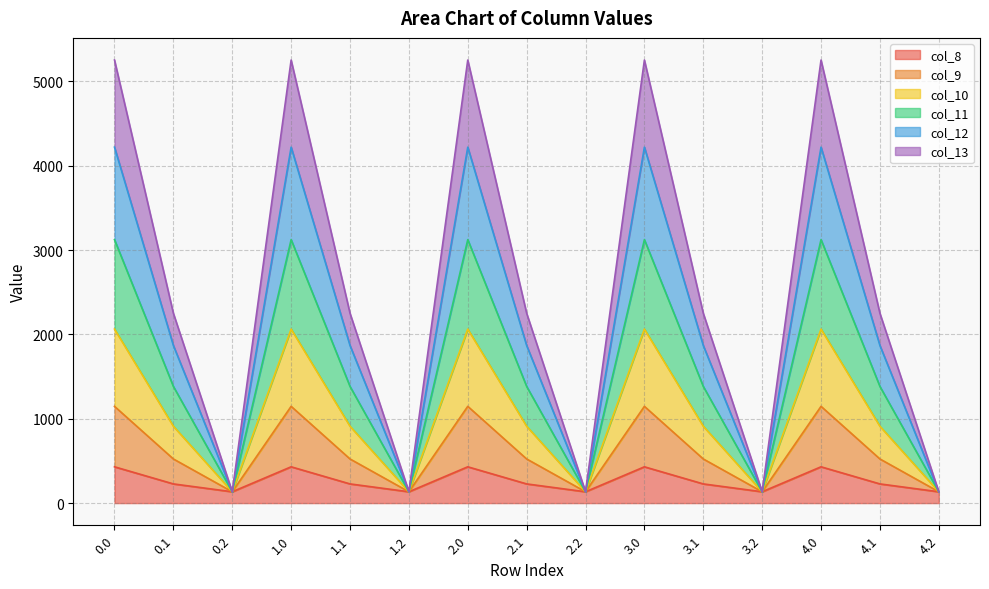

What is the label of the 7th point from the left?

2.0